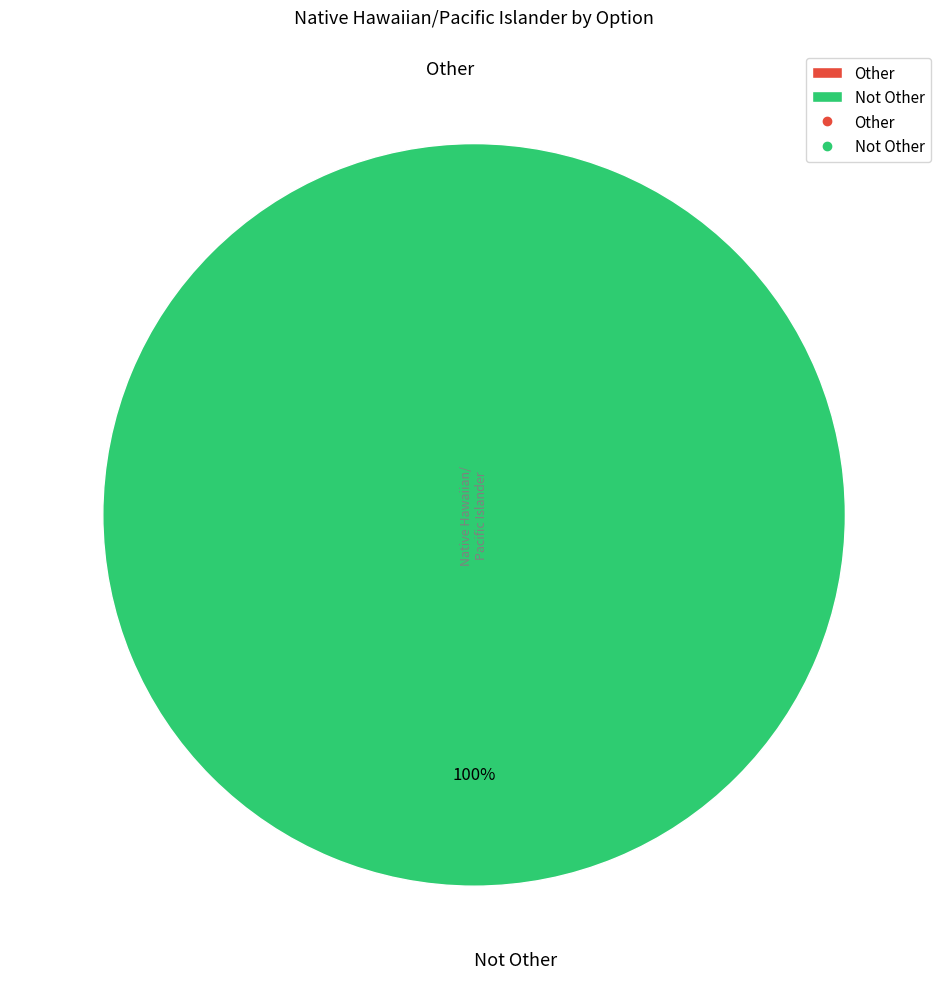

To the nearest percent, what is the combined percentage of Not Other and Other?

100%